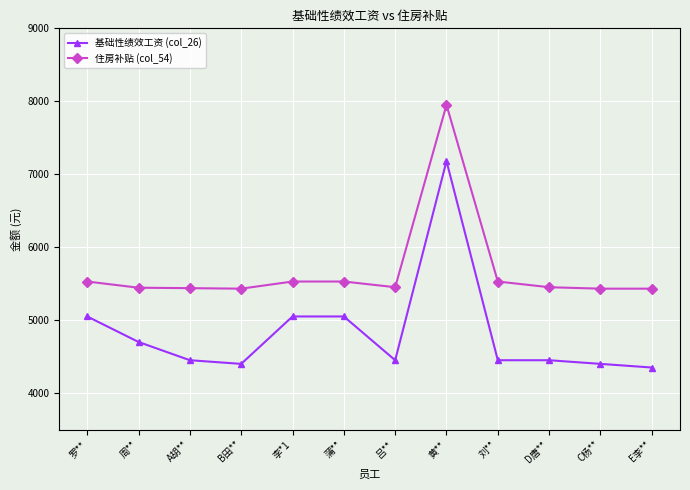

List the series in order of their peak value, highest first.

住房补贴 (col_54), 基础性绩效工资 (col_26)